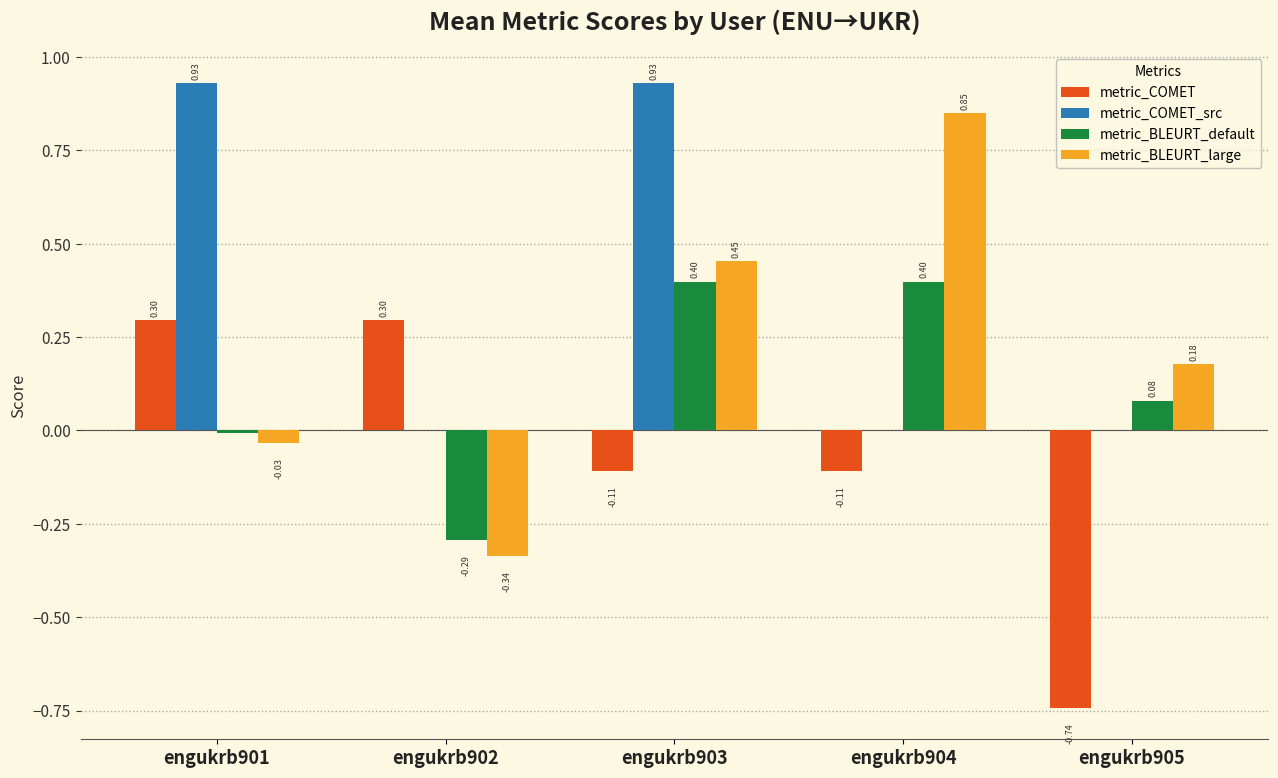

At which label is metric_BLEURT_large closest to 0?

engukrb901